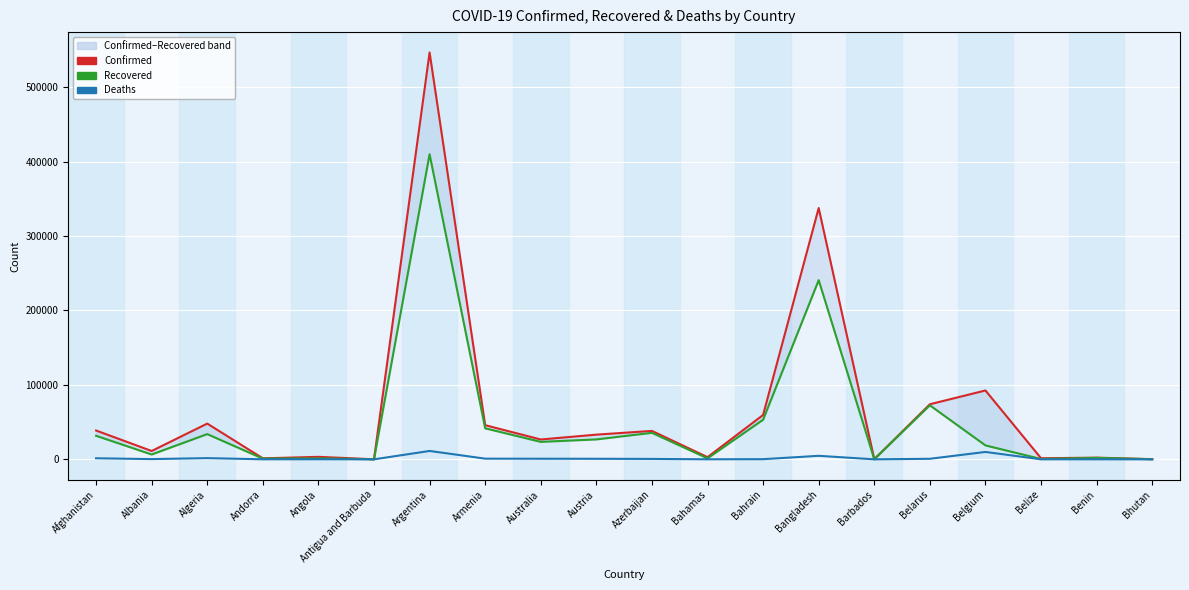

What is the difference between the second highest and second lowest values in the Confirmed series?

337340